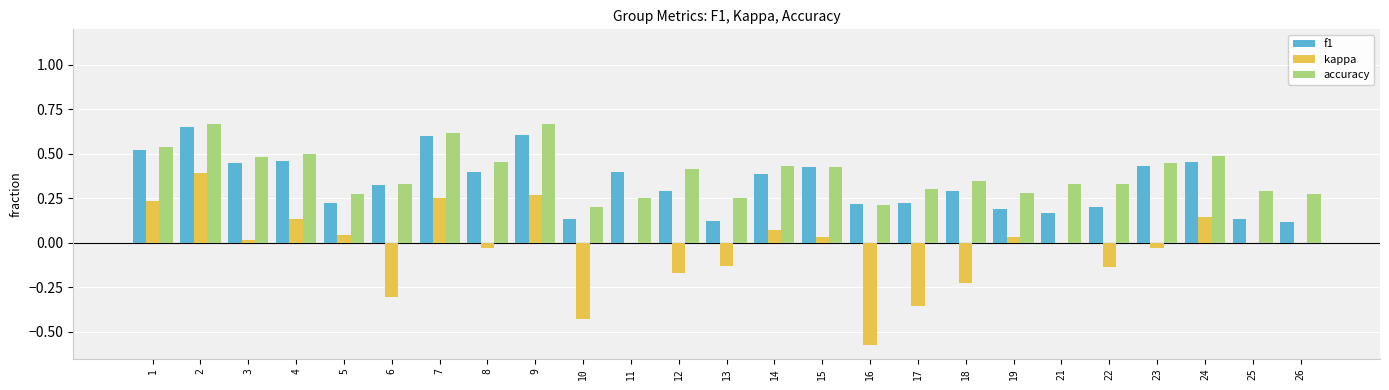

At which category is the sum across all series the highest?

2